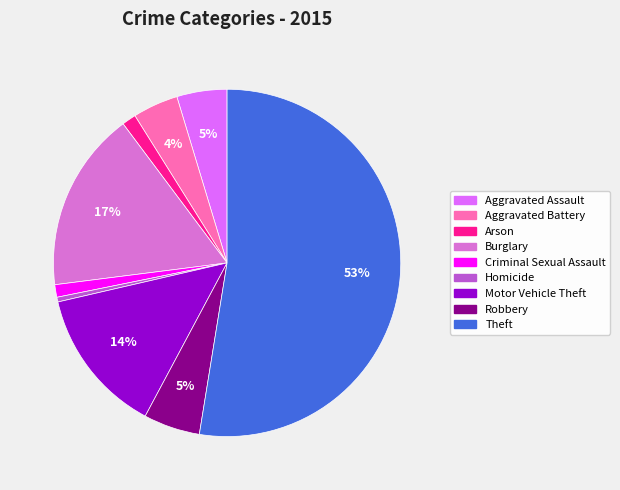

Does Theft account for over 50% of the chart?

Yes